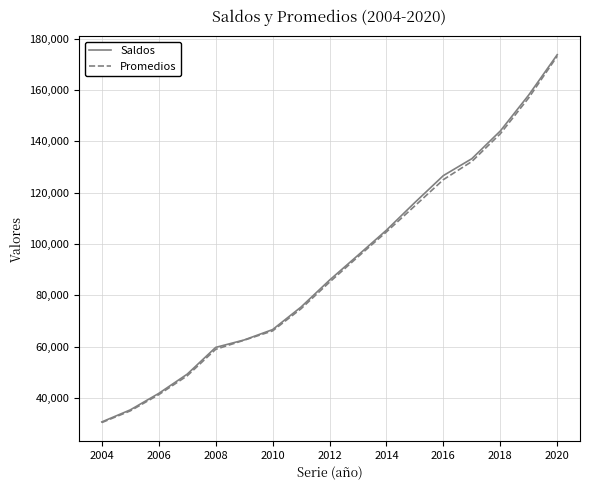

Which series has the widest spread of values?

Saldos